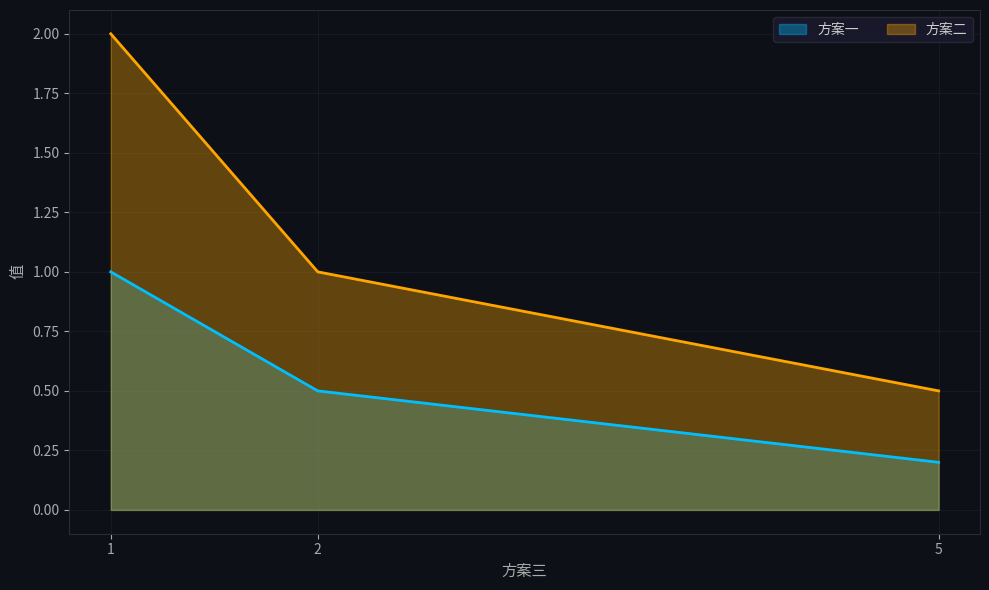

What is the value of the 方案一 point at the 2nd from the left?

0.5